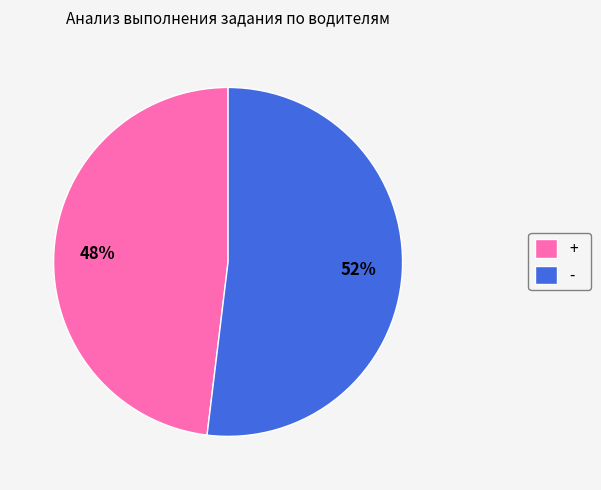

To the nearest percent, what portion does - represent?

52%